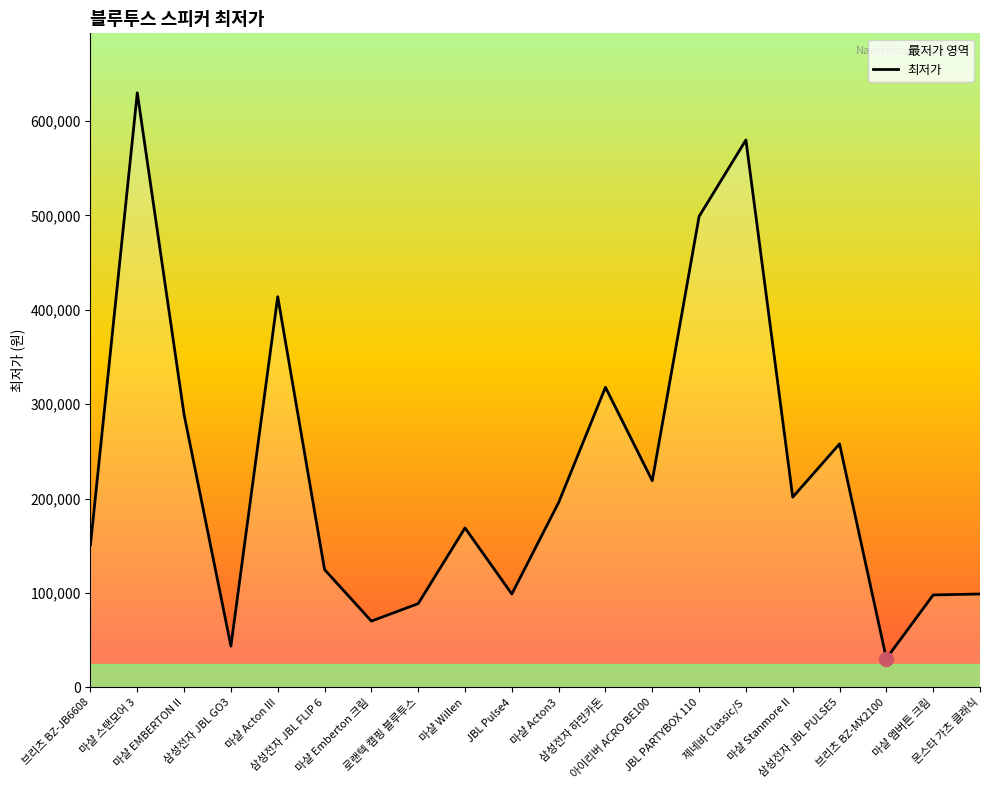

True or false: the data shows 499000 at JBL PARTYBOX 110.

True